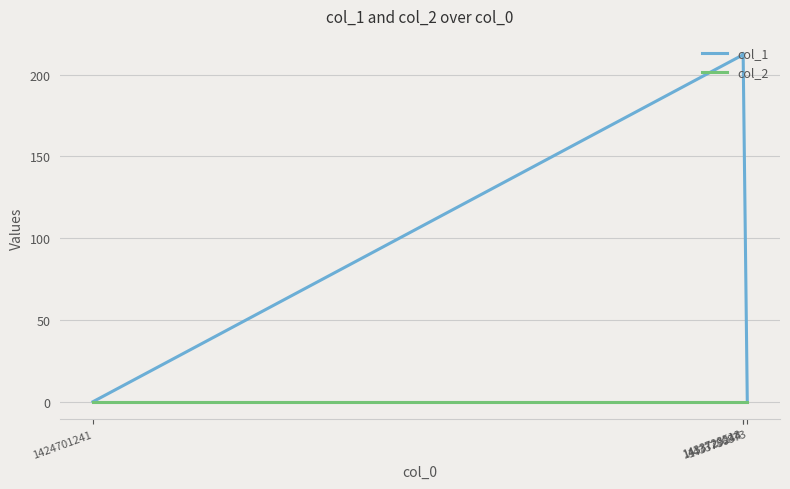

How many values in the col_1 series are below 212?

2